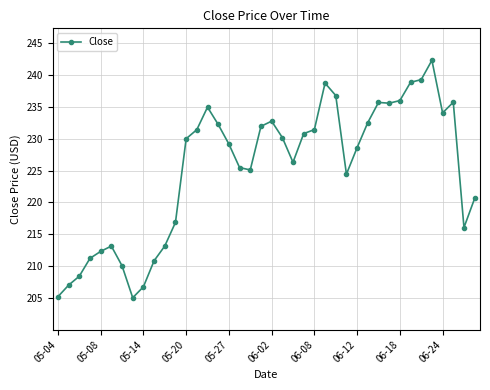

What is the difference between the maximum and minimum values?

37.1